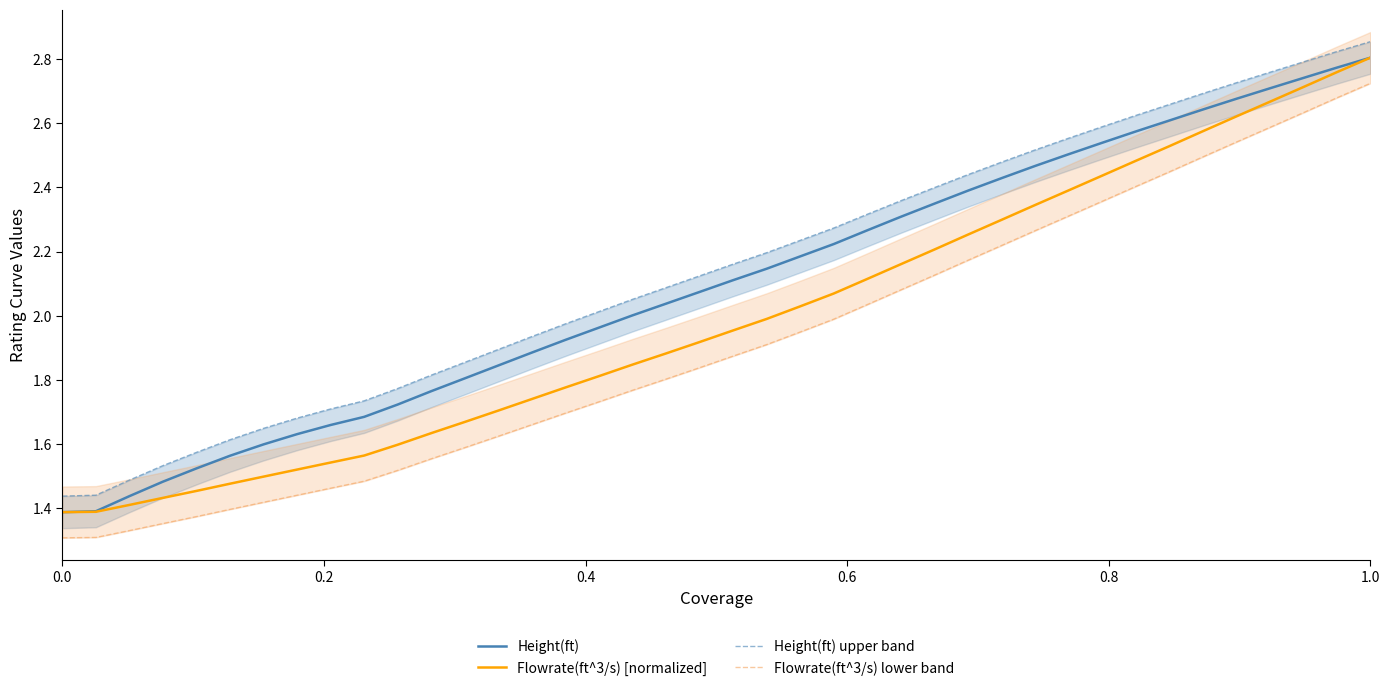

Reading right to left, list all the values displayed in this chart.

Height(ft): 2.8	2.8	2.7	2.7	2.7	2.6	2.6	2.6	2.5	2.5	2.5	2.4	2.4	2.3	2.3	2.3	2.2	2.2	2.1	2.1	2.1	2.0	2.0	2.0	1.9	1.9	1.8	1.8	1.8	1.7	1.7	1.7	1.6	1.6	1.6	1.5	1.5	1.4	1.4	1.4
Flowrate(ft^3/s) [normalized]: 2.8	2.8	2.7	2.7	2.6	2.6	2.5	2.5	2.4	2.4	2.3	2.3	2.3	2.2	2.2	2.1	2.1	2.0	2.0	2.0	1.9	1.9	1.8	1.8	1.8	1.7	1.7	1.7	1.6	1.6	1.6	1.5	1.5	1.5	1.5	1.5	1.4	1.4	1.4	1.4
Height(ft) upper band: 2.9	2.8	2.8	2.8	2.7	2.7	2.7	2.6	2.6	2.6	2.5	2.5	2.4	2.4	2.4	2.3	2.3	2.2	2.2	2.2	2.1	2.1	2.1	2.0	2.0	1.9	1.9	1.9	1.8	1.8	1.7	1.7	1.7	1.6	1.6	1.6	1.5	1.5	1.4	1.4
Flowrate(ft^3/s) lower band: 2.7	2.7	2.6	2.6	2.5	2.5	2.4	2.4	2.4	2.3	2.3	2.2	2.2	2.1	2.1	2.0	2.0	1.9	1.9	1.9	1.8	1.8	1.8	1.7	1.7	1.7	1.6	1.6	1.6	1.5	1.5	1.5	1.4	1.4	1.4	1.4	1.4	1.3	1.3	1.3